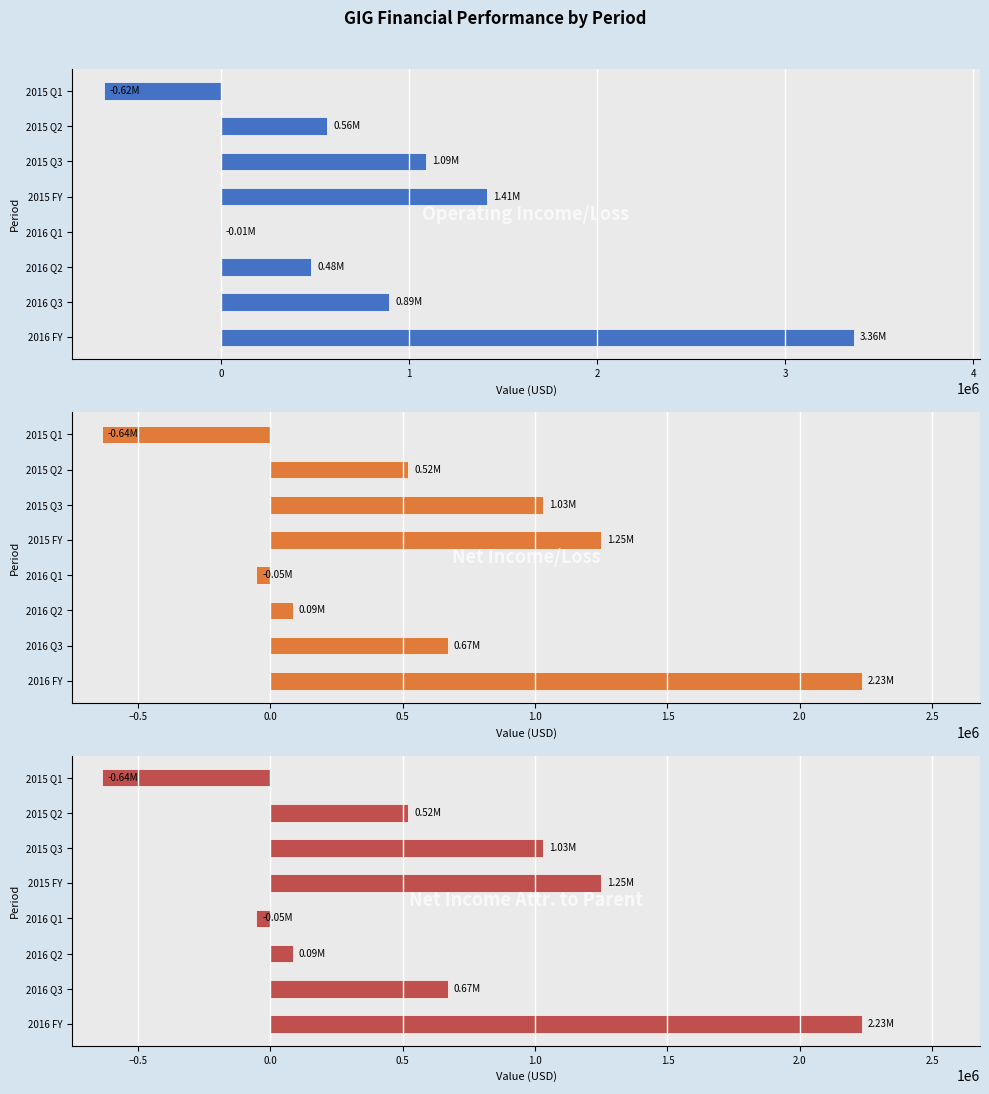

At 2015 Q1, list the series in order from largest to smallest.

Operating Income Loss, Net Income Loss, Net Income Loss Attributable To Parent